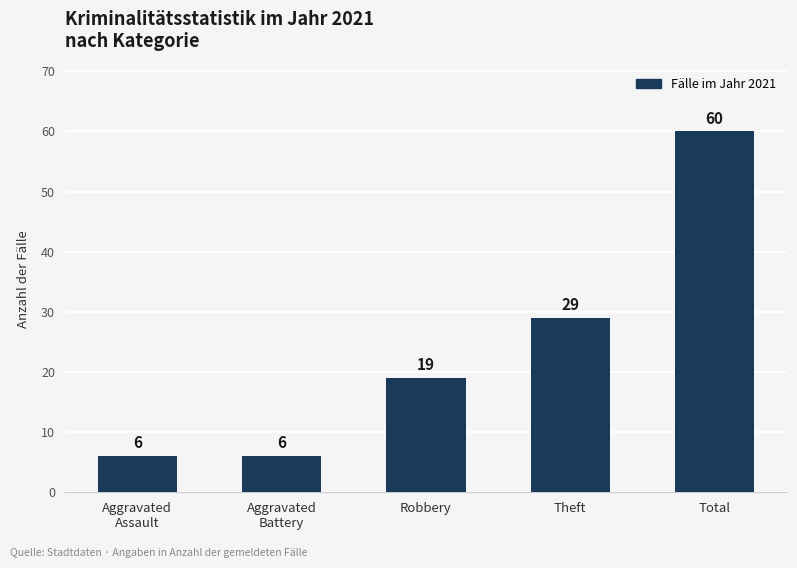

Reading right to left, what are all the values shown in this chart?

60	29	19	6	6